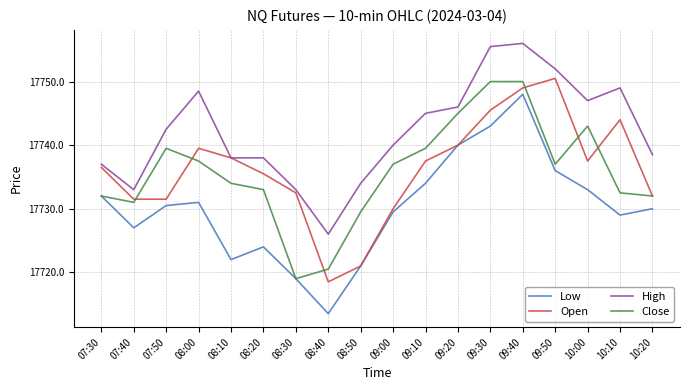

What position from the right is 08:40?

11